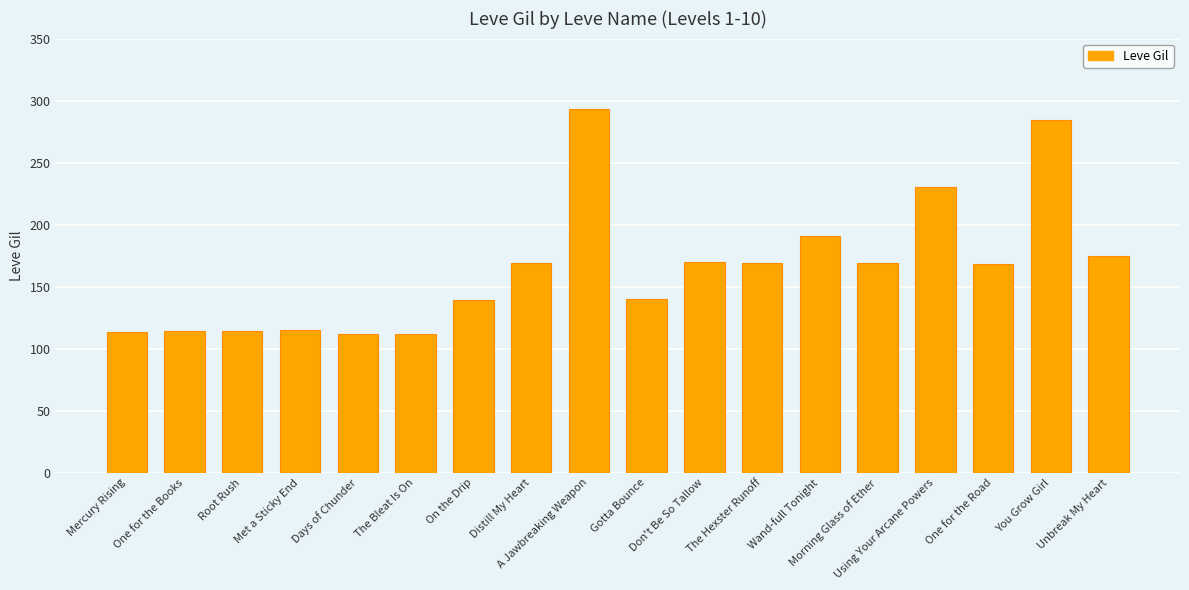

How many distinct data groups are displayed?

1